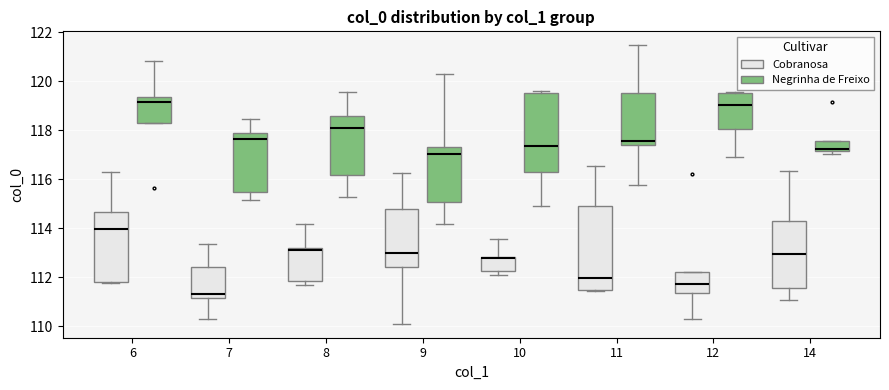

Where is the lower edge of the box for 12 (Negrinha de Freixo) on the y-axis? The values are not printed on the chart, so give them approximately, as read against the axis.

118.0